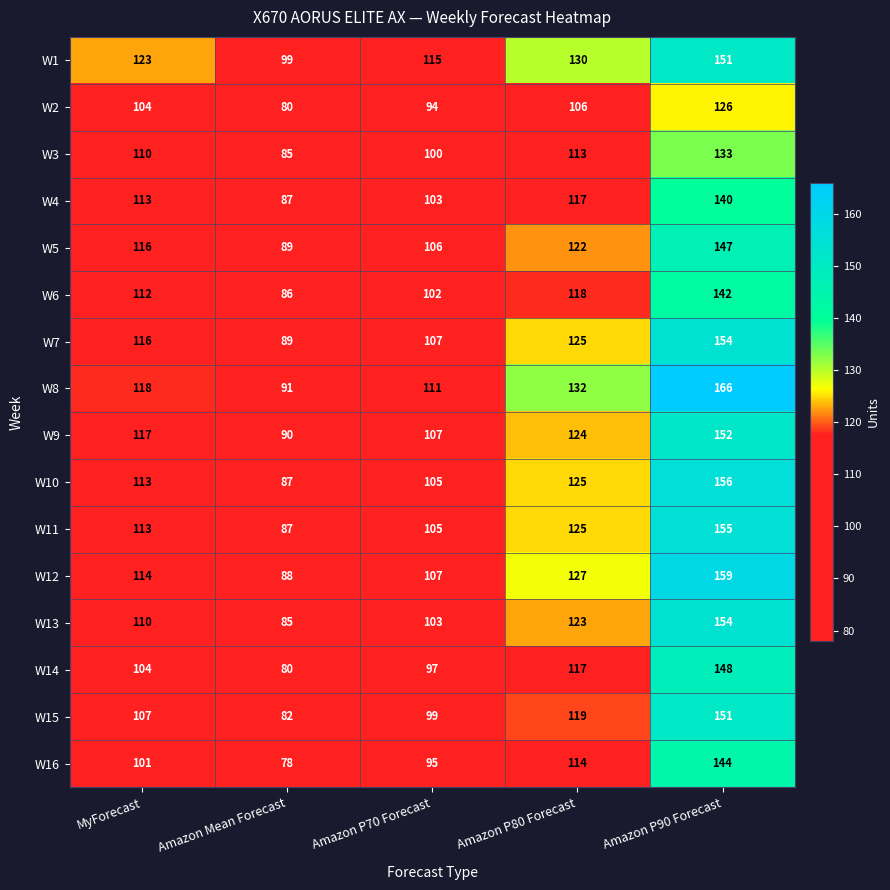

What is the smallest value displayed?

78